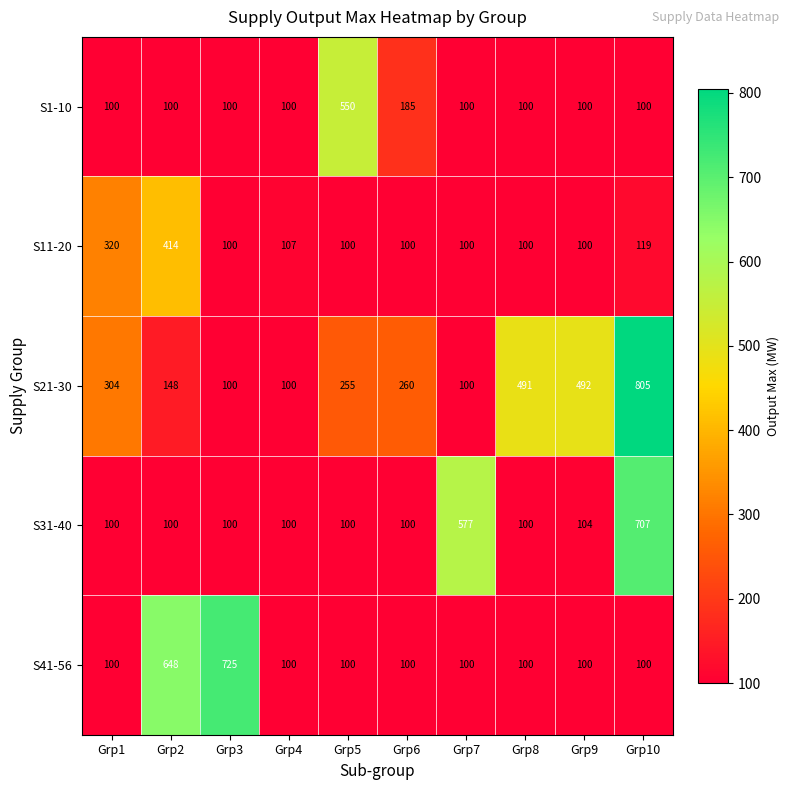

What is the total value across all series at Grp6?

745